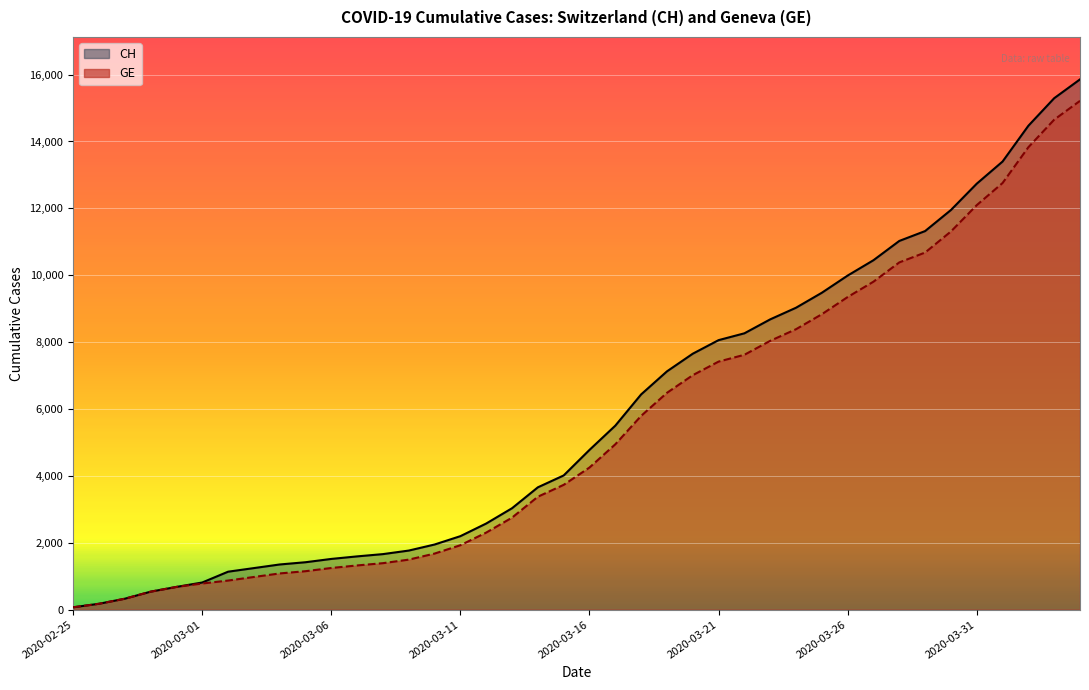

Reading right to left, transcribe all the data shown in this chart.

CH: 2020-04-04=15857	2020-04-03=15294	2020-04-02=14470	2020-04-01=13400	2020-03-31=12738	2020-03-30=11951	2020-03-29=11321	2020-03-28=11026	2020-03-27=10450	2020-03-26=9991	2020-03-25=9477	2020-03-24=9029	2020-03-23=8681	2020-03-22=8264	2020-03-21=8060	2020-03-20=7654	2020-03-19=7126	2020-03-18=6437	2020-03-17=5503	2020-03-16=4778	2020-03-15=4014	2020-03-14=3659	2020-03-13=3034	2020-03-12=2577	2020-03-11=2199	2020-03-10=1949	2020-03-09=1768	2020-03-08=1662	2020-03-07=1594	2020-03-06=1518	2020-03-05=1419	2020-03-04=1352	2020-03-03=1244	2020-03-02=1136	2020-03-01=813	2020-02-29=681	2020-02-28=539	2020-02-27=328	2020-02-26=177	2020-02-25=72
GE: 2020-04-04=15215	2020-04-03=14652	2020-04-02=13828	2020-04-01=12758	2020-03-31=12096	2020-03-30=11309	2020-03-29=10679	2020-03-28=10384	2020-03-27=9808	2020-03-26=9349	2020-03-25=8835	2020-03-24=8387	2020-03-23=8039	2020-03-22=7622	2020-03-21=7418	2020-03-20=7012	2020-03-19=6484	2020-03-18=5795	2020-03-17=4946	2020-03-16=4251	2020-03-15=3733	2020-03-14=3378	2020-03-13=2753	2020-03-12=2306	2020-03-11=1928	2020-03-10=1678	2020-03-09=1497	2020-03-08=1391	2020-03-07=1323	2020-03-06=1247	2020-03-05=1151	2020-03-04=1084	2020-03-03=978	2020-03-02=871	2020-03-01=783	2020-02-29=681	2020-02-28=539	2020-02-27=328	2020-02-26=177	2020-02-25=72